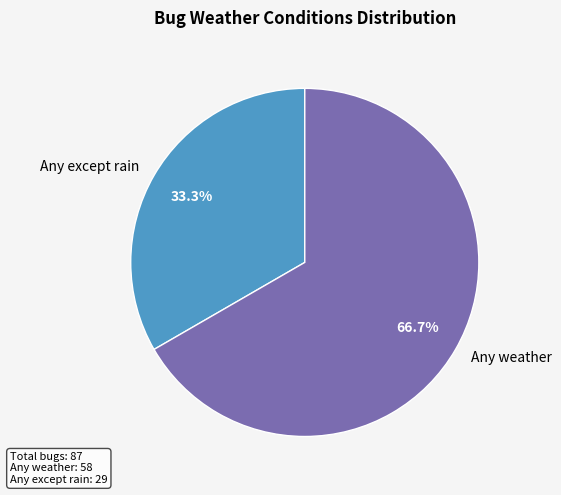

Rank the categories by value from lowest to highest.

Any except rain, Any weather